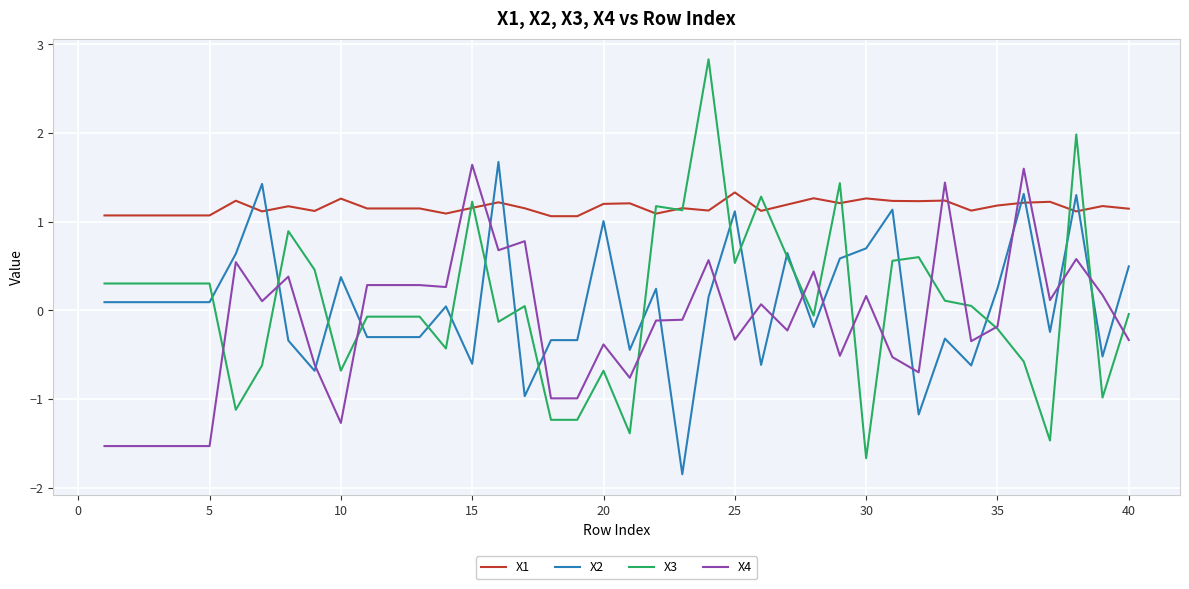

What is the minimum value for X1?

1.1